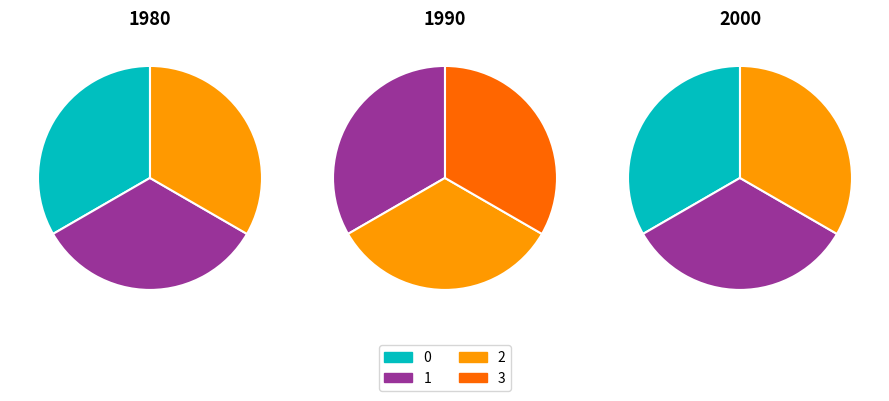

The 2 slice represents 33% of the pie. True or false?

True